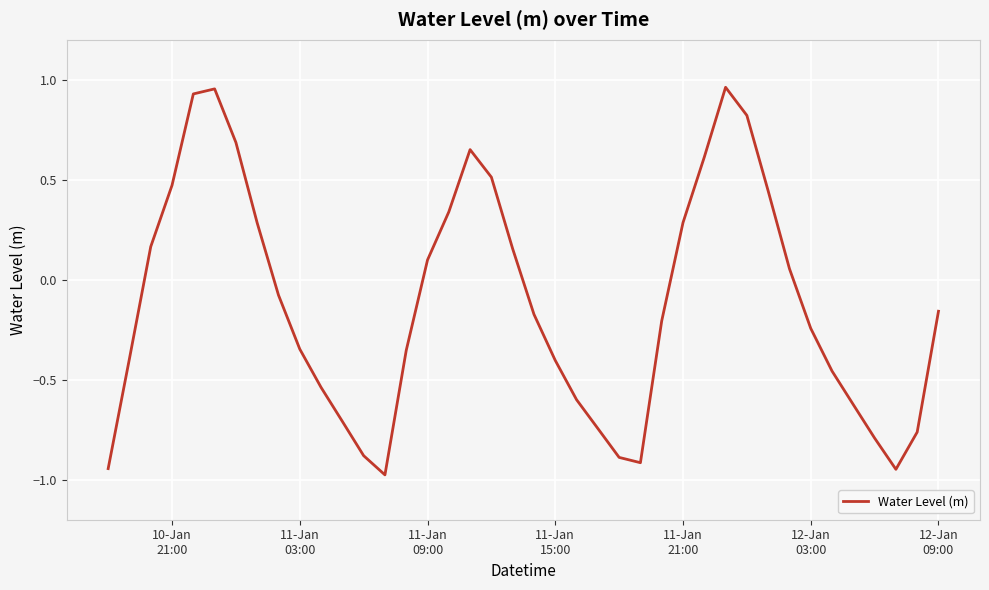

What is the difference between the maximum and minimum values?

1.9